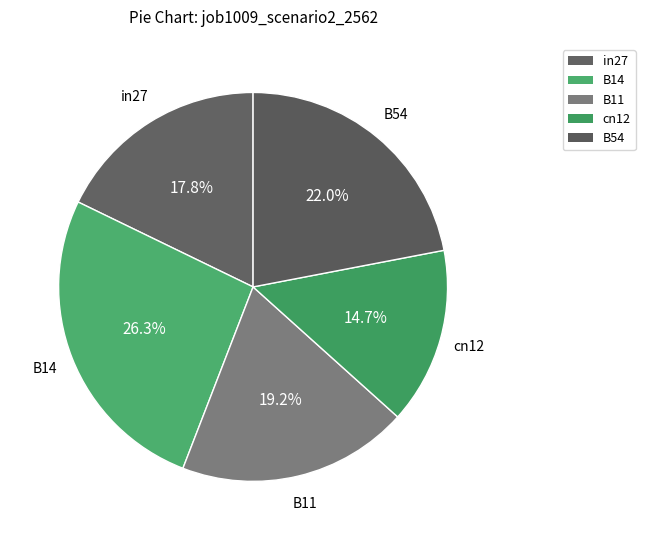

How many segments does this pie chart have?

5